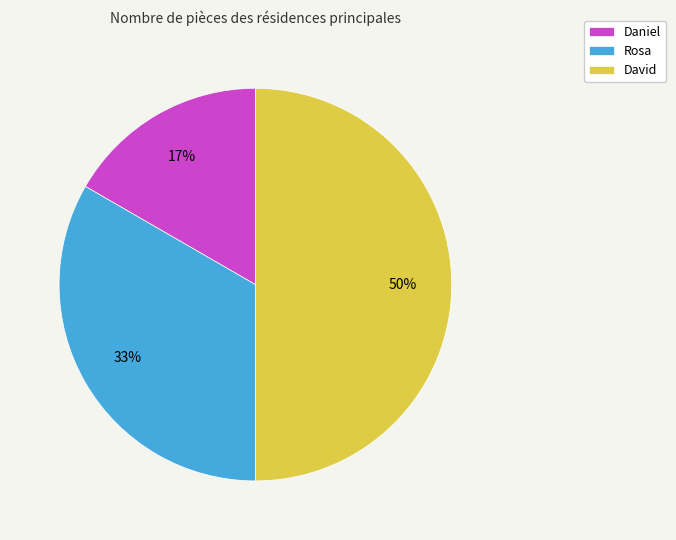

Does Rosa represent more than half of the total?

No